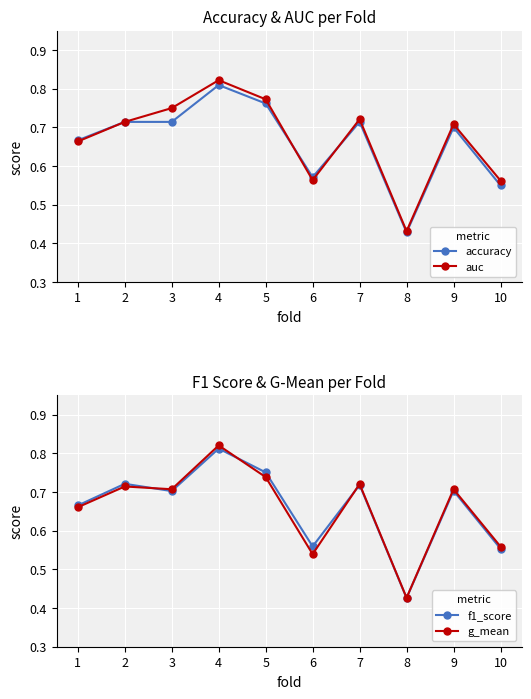

Reading right to left, extract all data points from this chart.

accuracy: 10=0.6	9=0.7	8=0.4	7=0.7	6=0.6	5=0.8	4=0.8	3=0.7	2=0.7	1=0.7
auc: 10=0.6	9=0.7	8=0.4	7=0.7	6=0.6	5=0.8	4=0.8	3=0.8	2=0.7	1=0.7
f1_score: 10=0.6	9=0.7	8=0.4	7=0.7	6=0.6	5=0.8	4=0.8	3=0.7	2=0.7	1=0.7
g_mean: 10=0.6	9=0.7	8=0.4	7=0.7	6=0.5	5=0.7	4=0.8	3=0.7	2=0.7	1=0.7